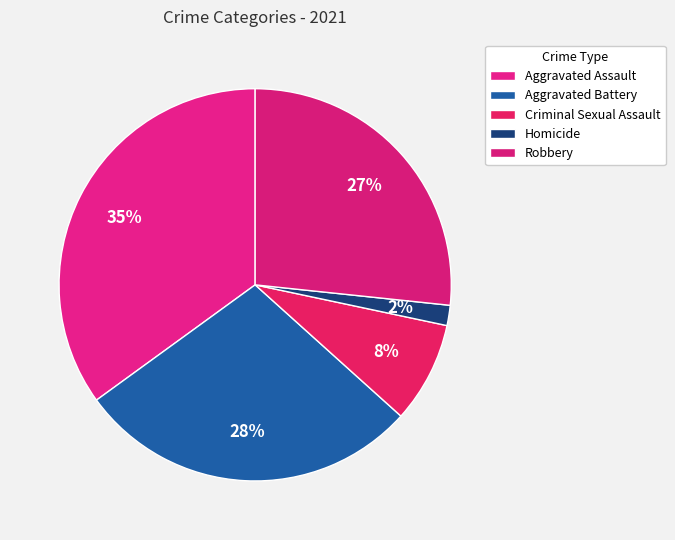

To the nearest percent, what is the average slice percentage?

20%